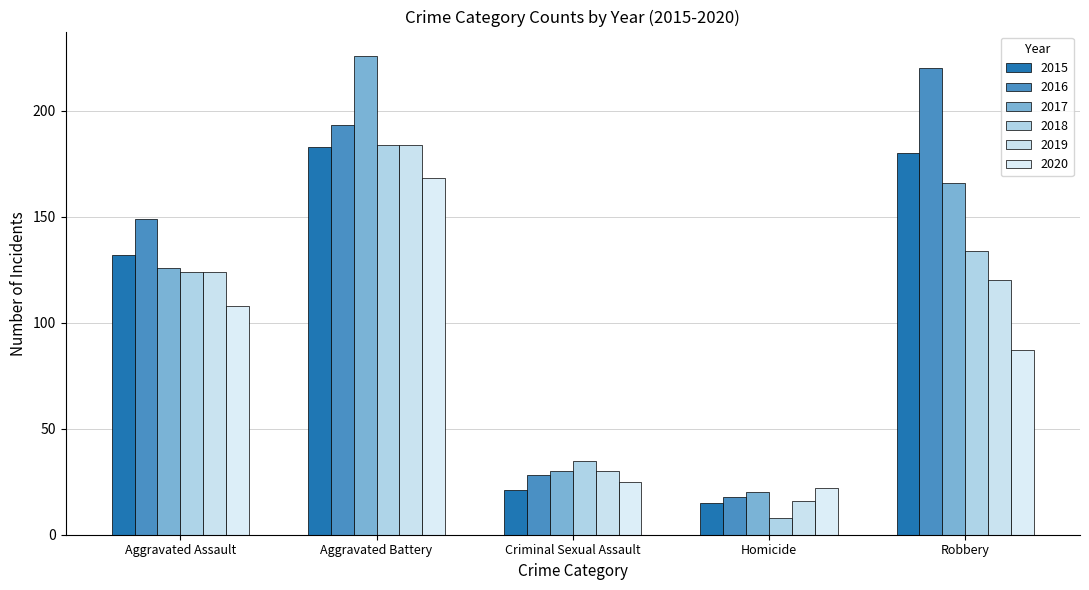

What is the label of the 4th bar from the left?

Homicide